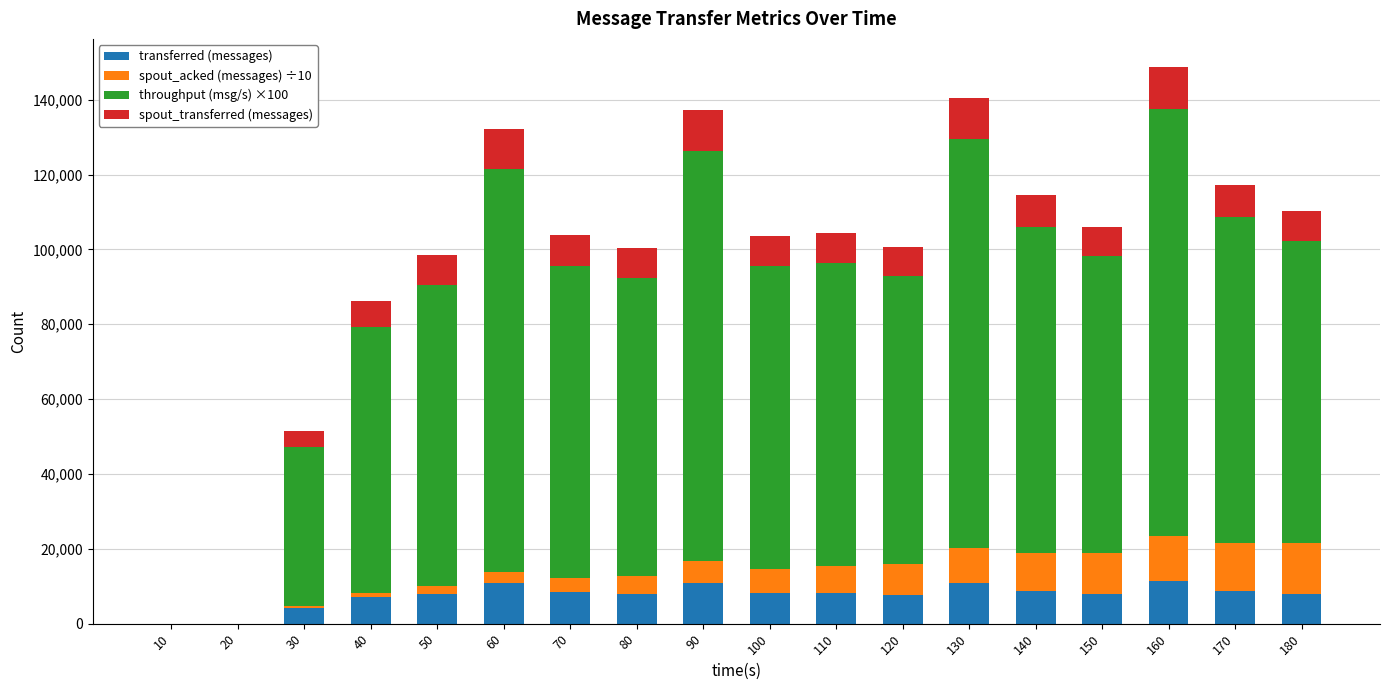

What is the highest value of the transferred (messages) series?

11420